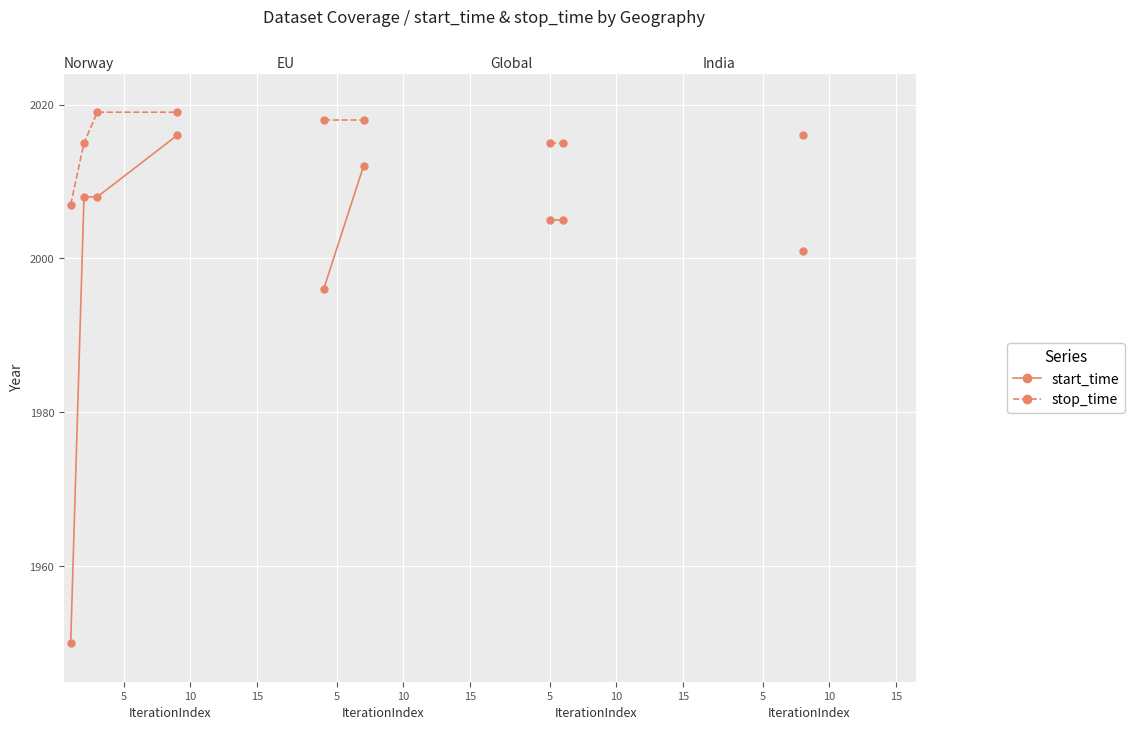

What is the value of the start_time point at the 2nd from the left?

2008